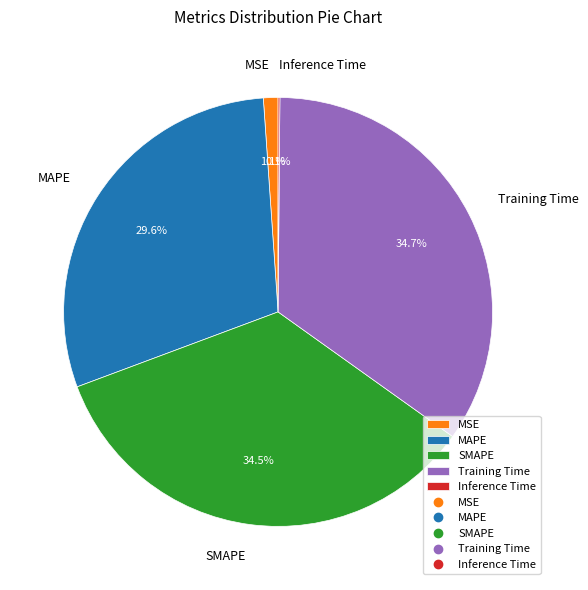

How much of the chart is everything except MAPE?

70.4%